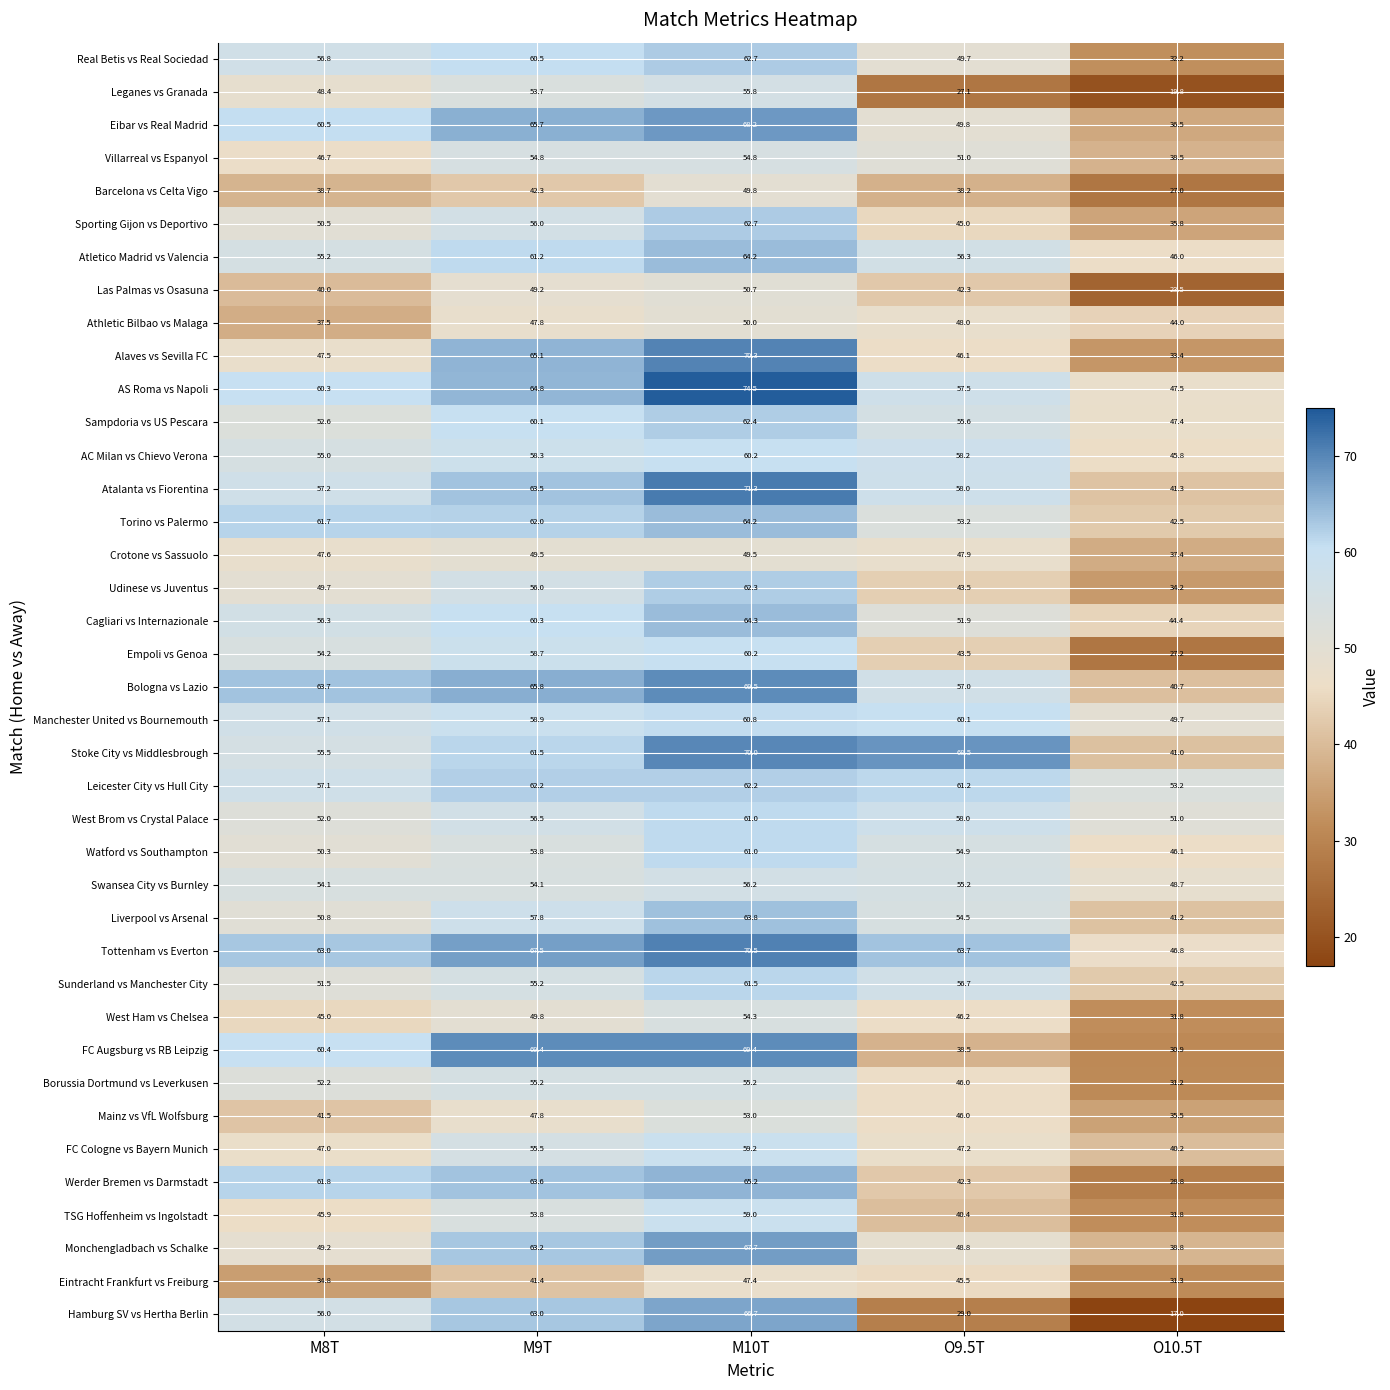

The Crotone vs Sassuolo series shows 49.5 at M9T. True or false?

True